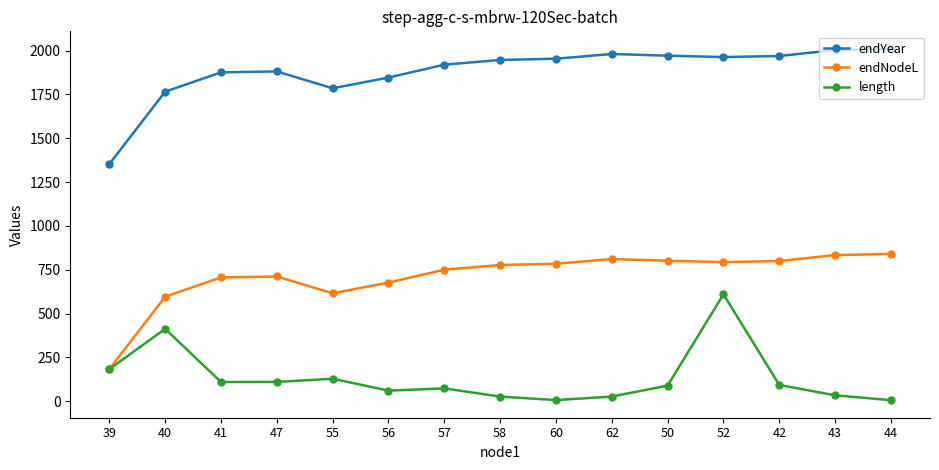

At which category does endNodeL reach its first local valley?

55